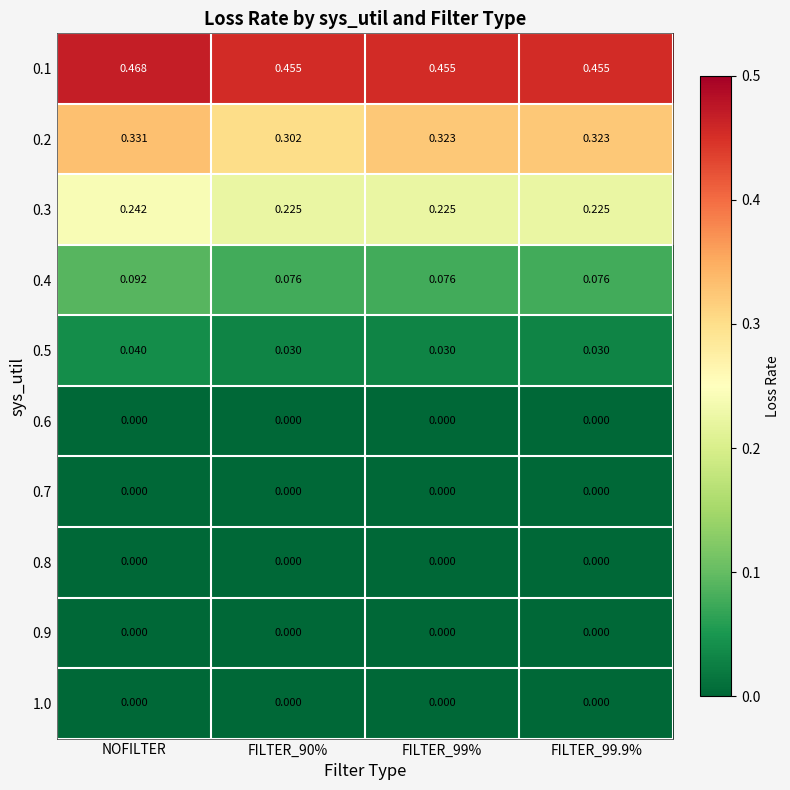

Which label corresponds to the largest value in the chart?

NOFILTER